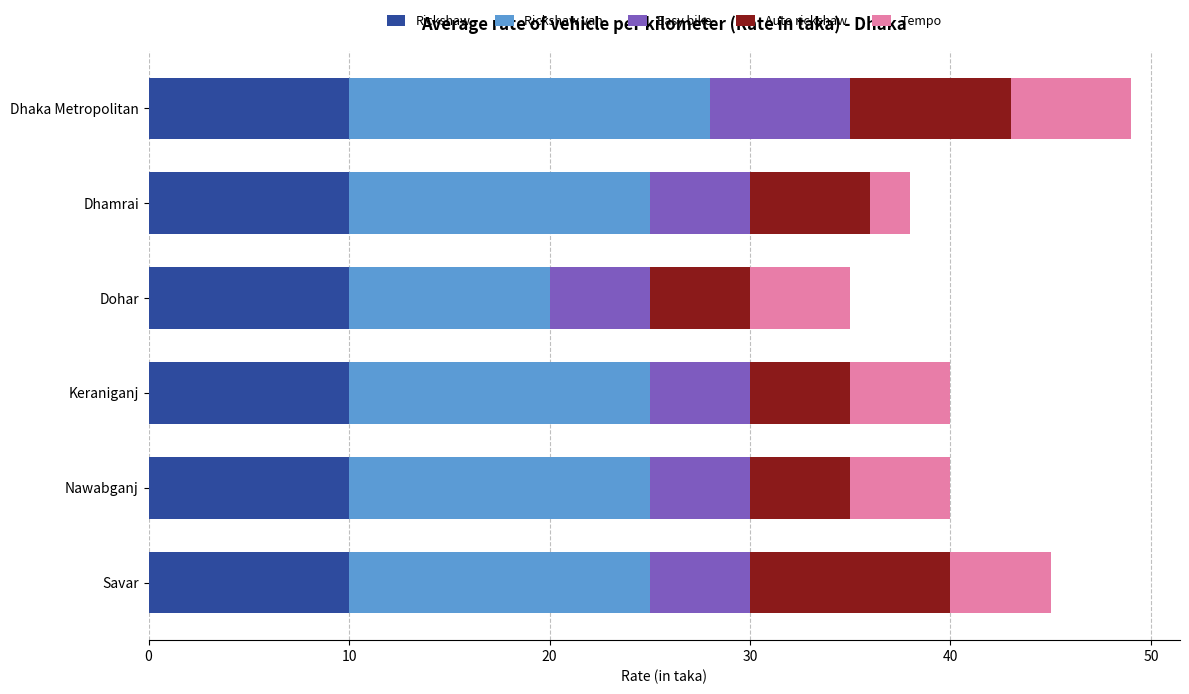

How many distinct data groups are displayed?

5